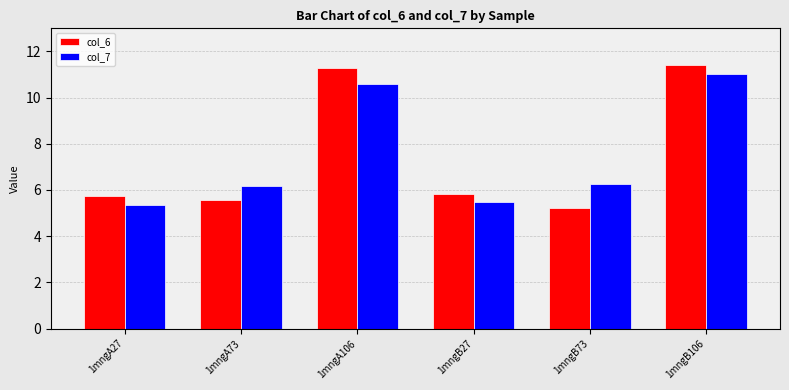

What is the value of the col_6 bar at the 5th from the left?

5.2